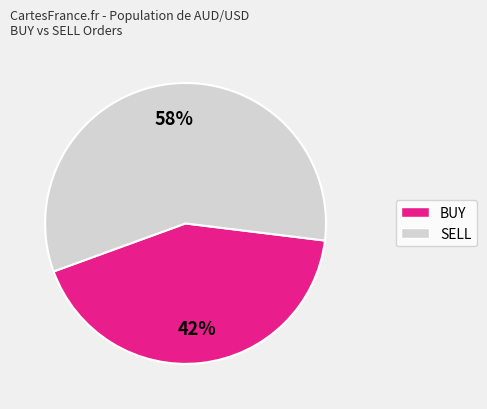

To the nearest percent, what is the average slice percentage?

50%